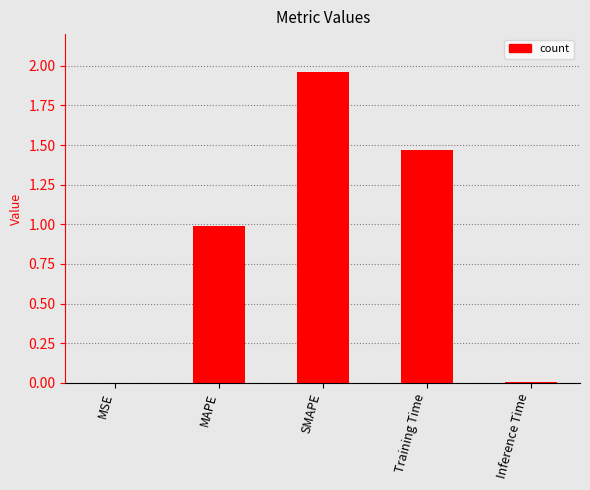

At which category does the chart reach its peak across all series?

SMAPE